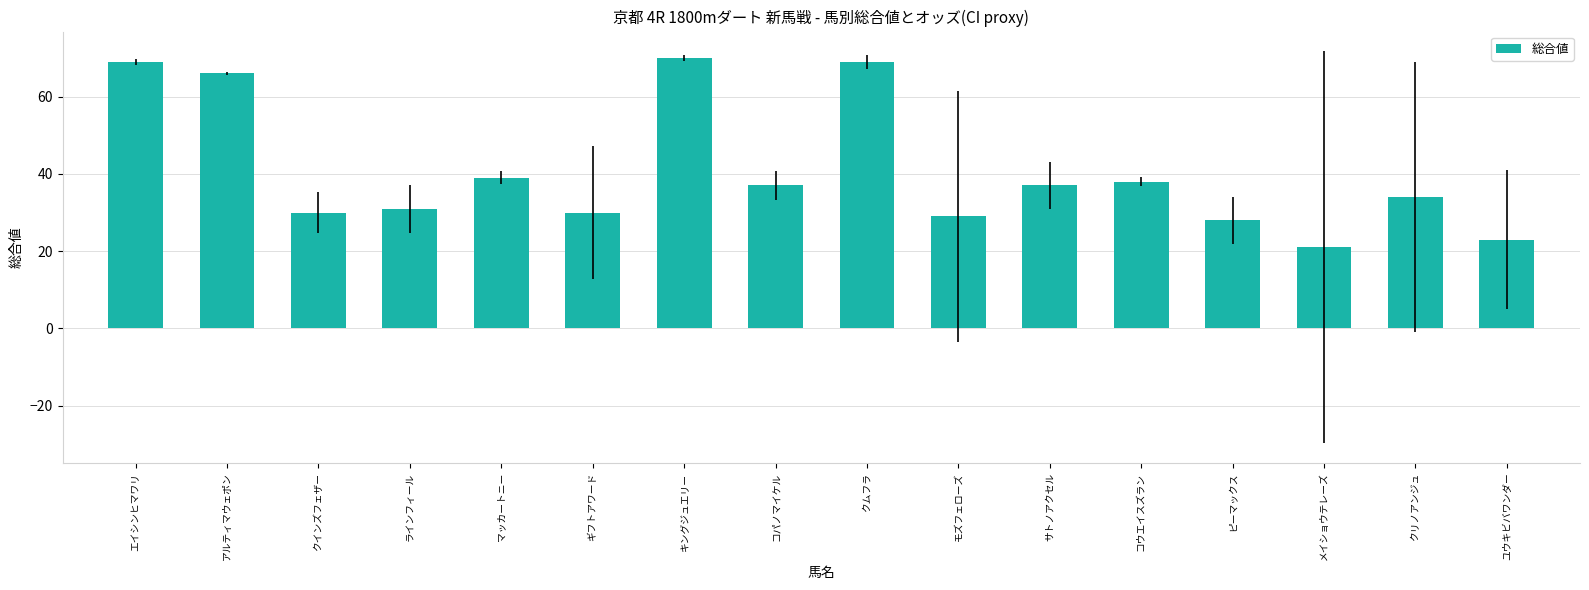

Is it true that the value at サトノアクセル is 37?

True